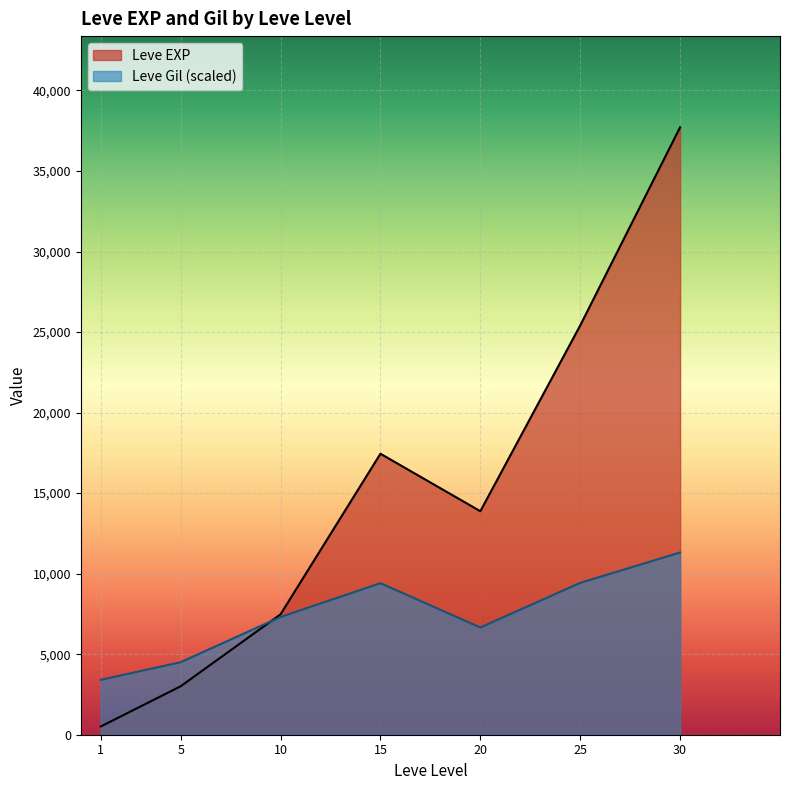

Is the value of Leve Gil (scaled) at 5 greater than the value of Leve EXP at 1?

Yes